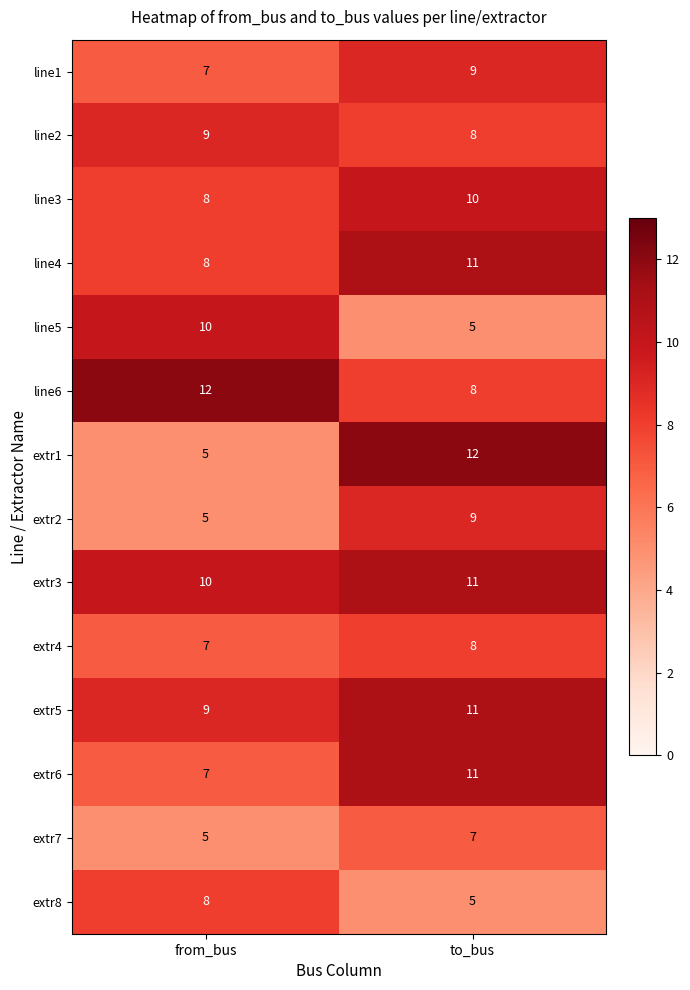

What is the difference between the highest and lowest values at to_bus?

7